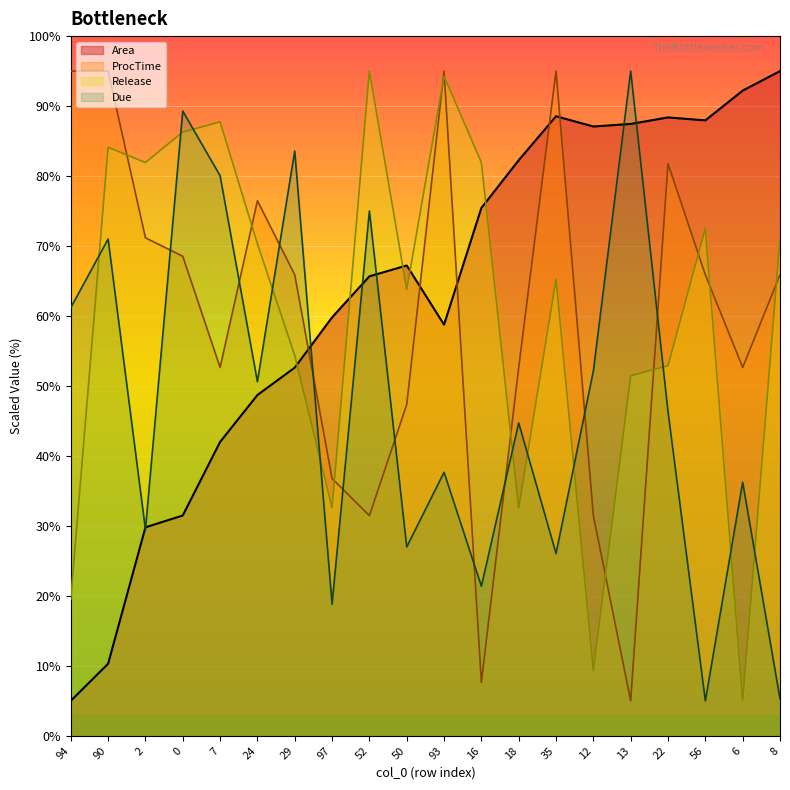

At 50, list the series in order from smallest to largest.

Due, ProcTime, Release, Area